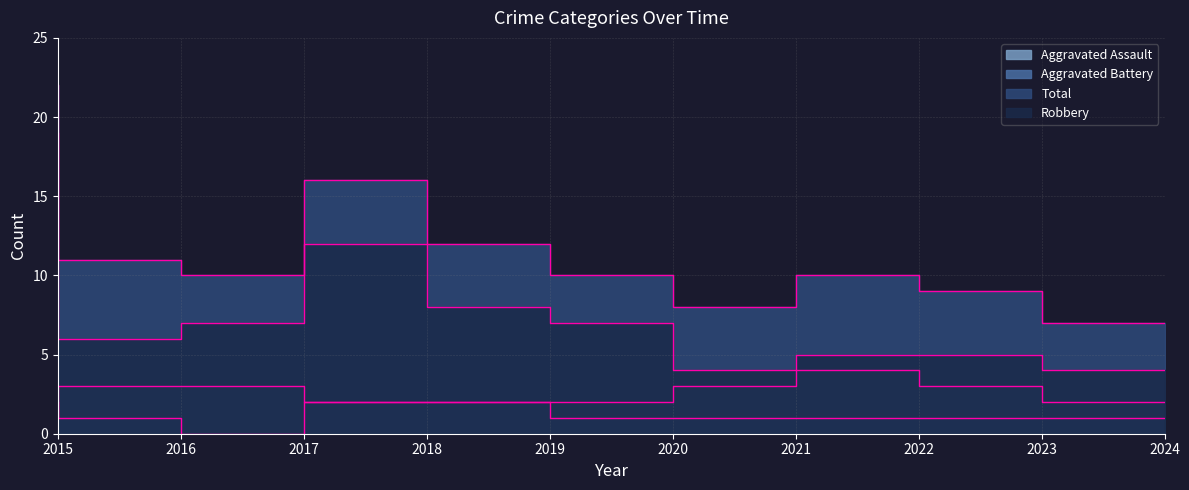

Which series has the largest total across all categories?

Total